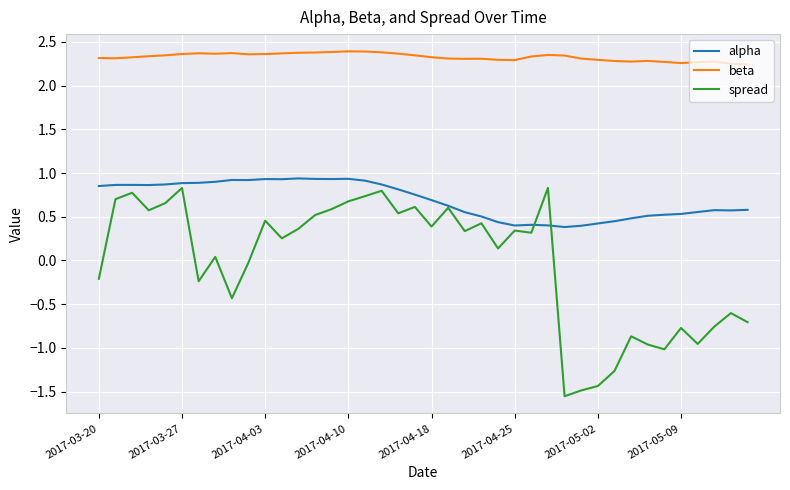

In alpha, how many points are lower than both neighbors (excluding endpoints)?

7